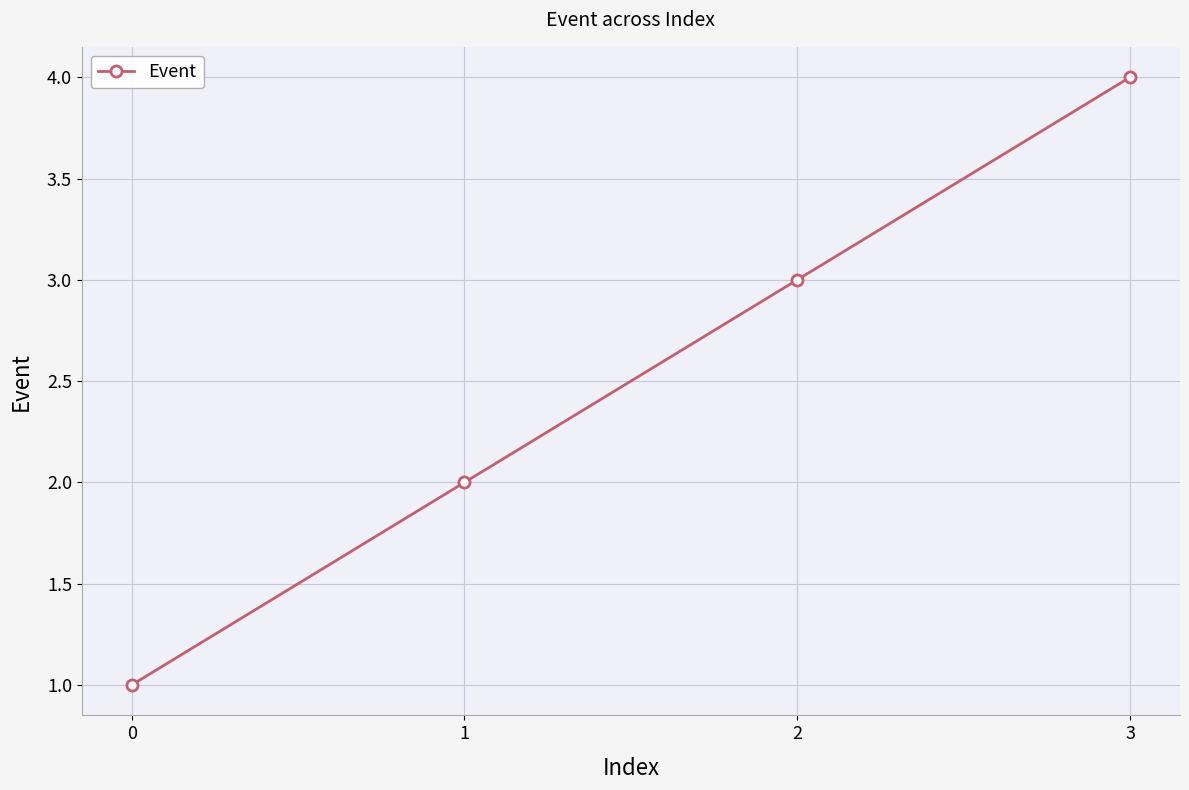

At which label is the value closest to 2?

1